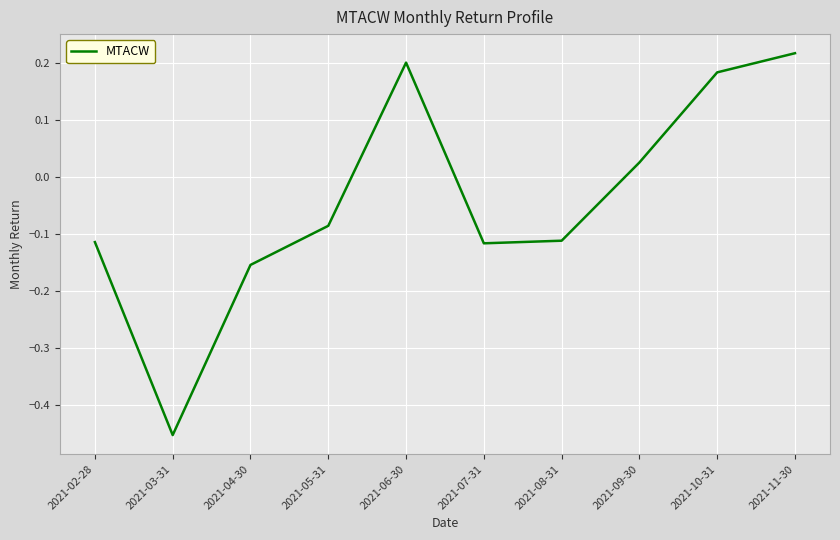

What is the difference between the second highest and second lowest values?

0.4